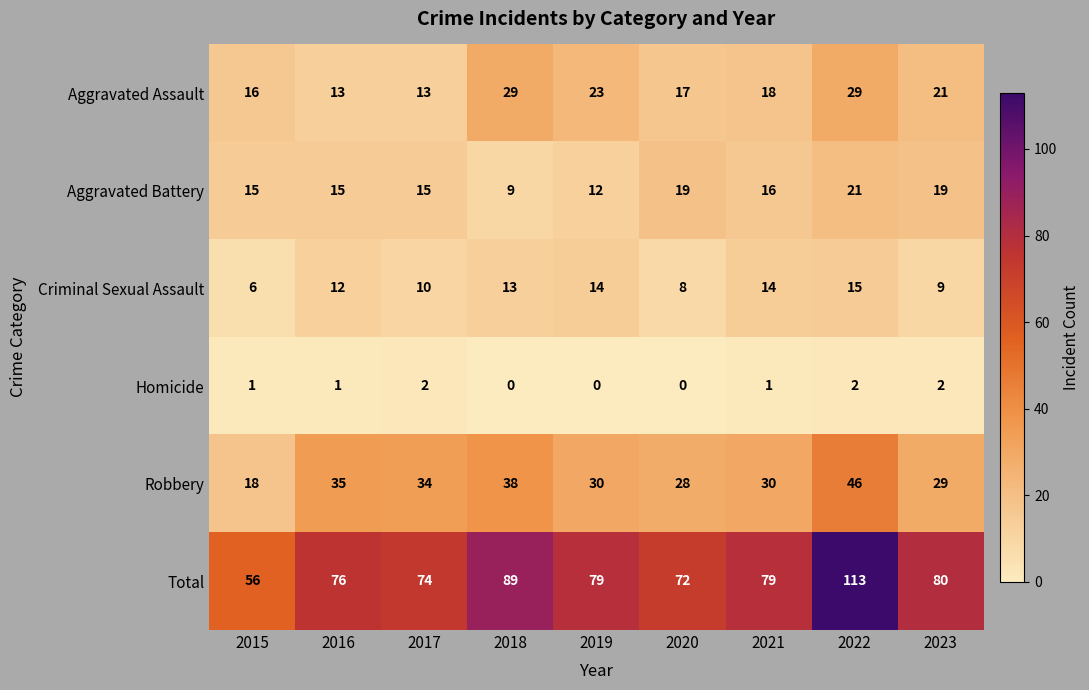

What is the sum of the Criminal Sexual Assault values at 2020 and 2017?

18